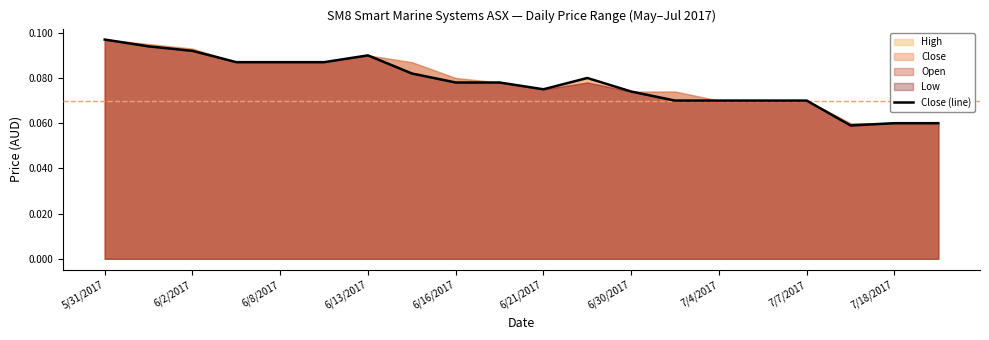

How many lines are shown in the chart?

1